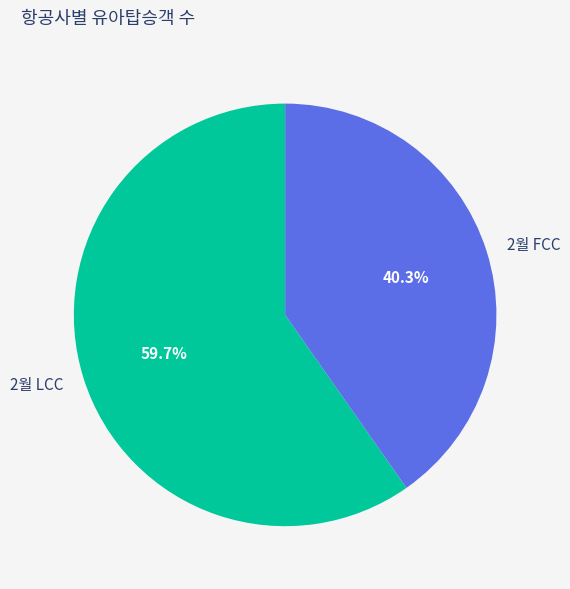

Combined, do 2월 FCC and 2월 LCC account for over 50%?

Yes